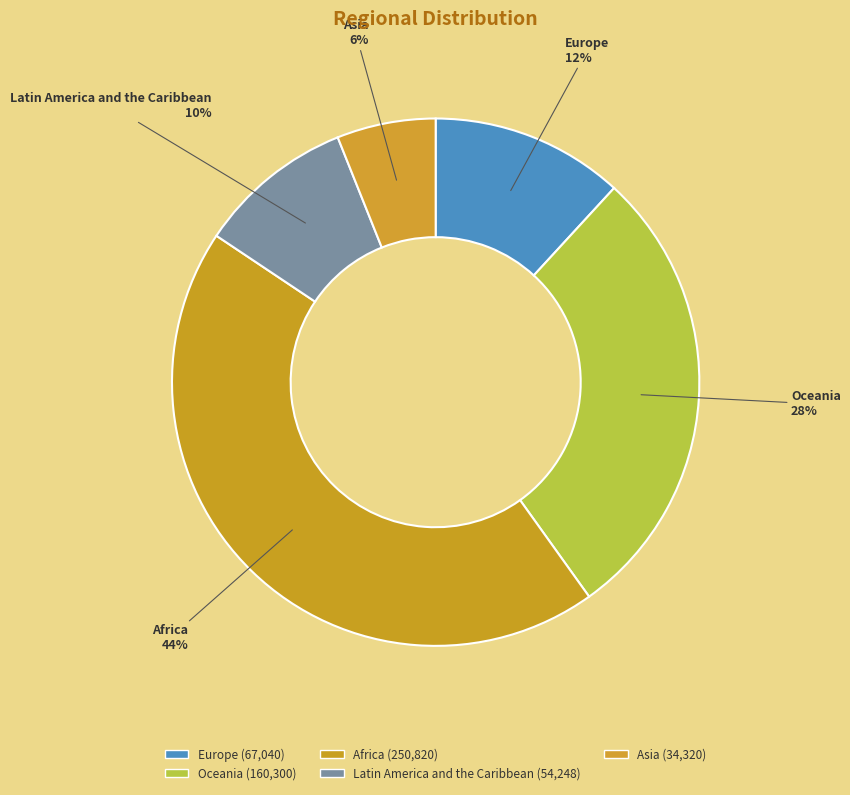

To the nearest percent, what is the average slice percentage?

20%